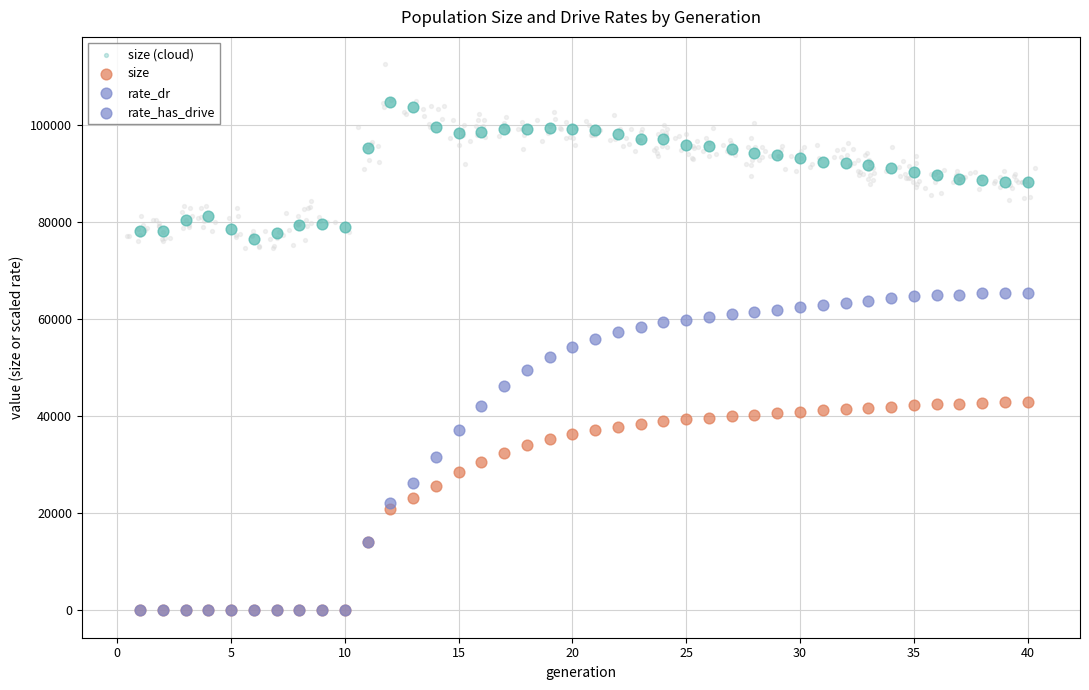

Which series reaches the maximum Y coordinate?

size (cloud)